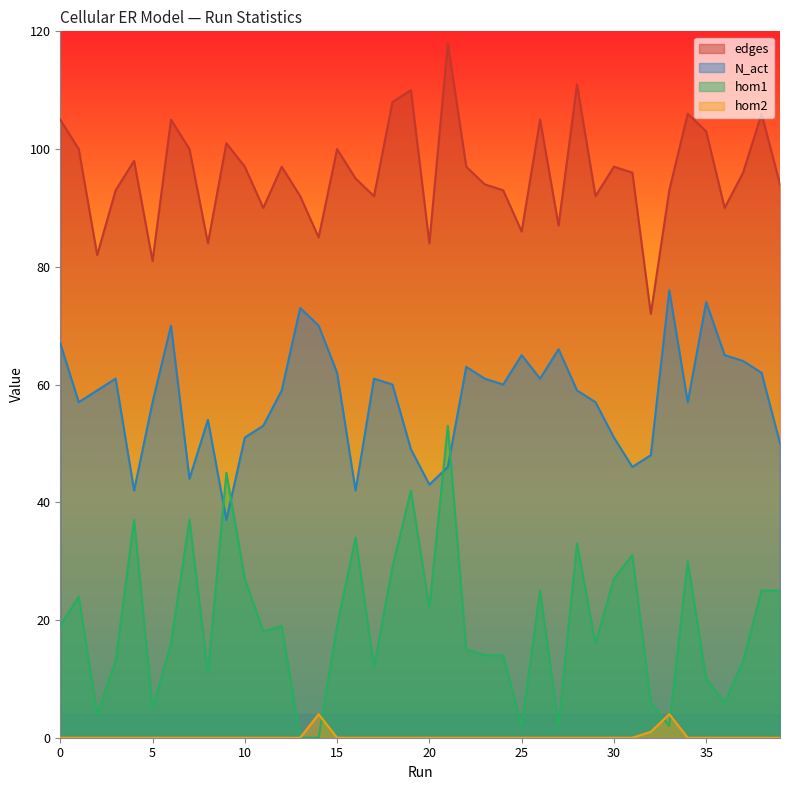

What is the difference between the maximum and minimum values in the N_act series?

39